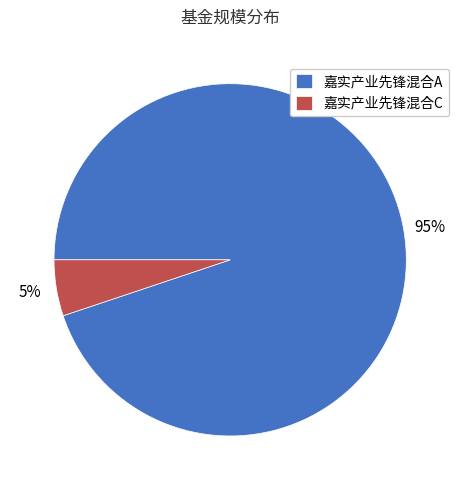

How many slices are in this pie chart?

2